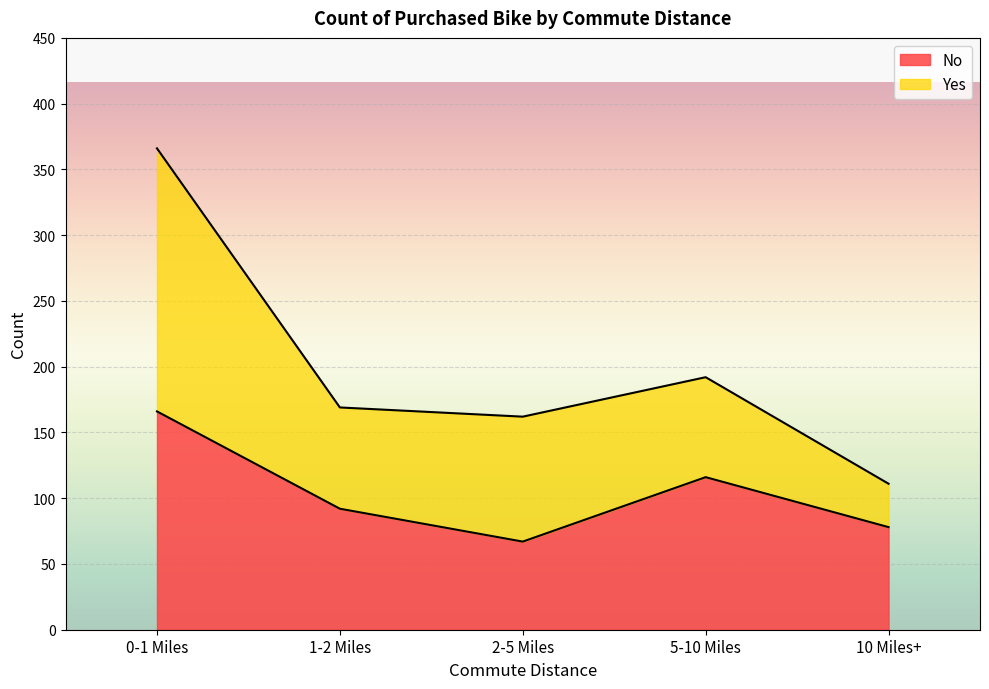

Which label corresponds to the largest value in the chart?

0-1 Miles